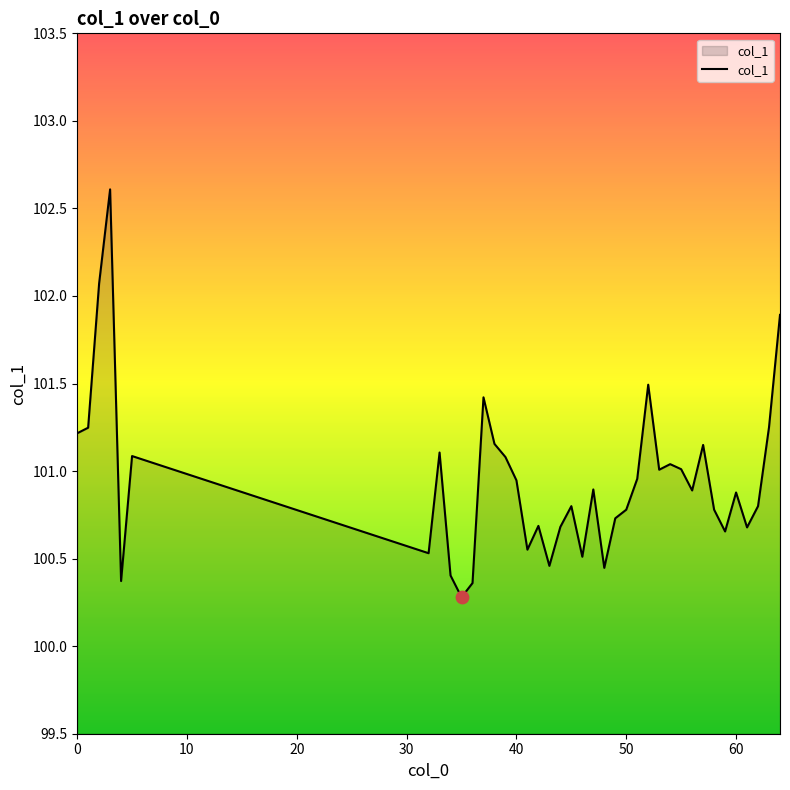

What is the maximum value shown in the chart?

102.6